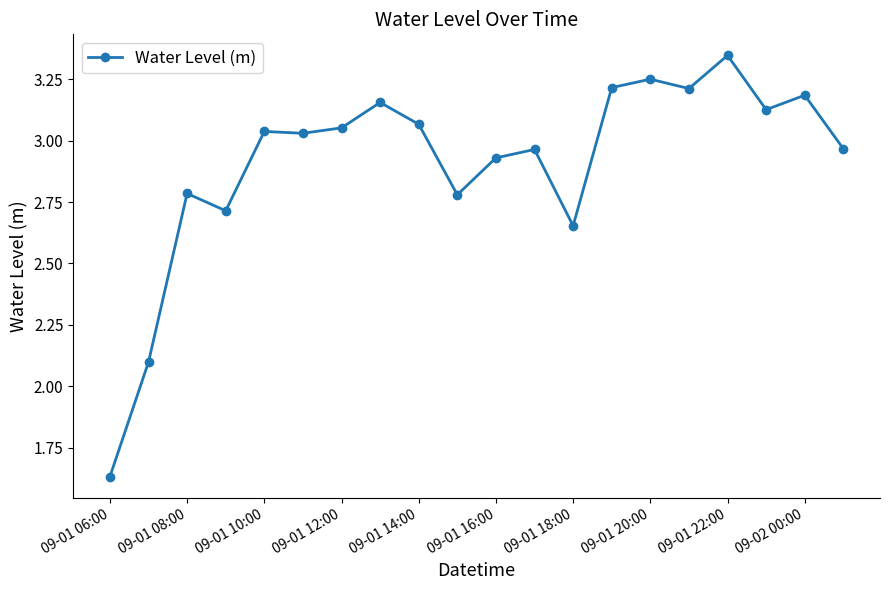

True or false: there are more than 2 points higher than both neighbors.

True